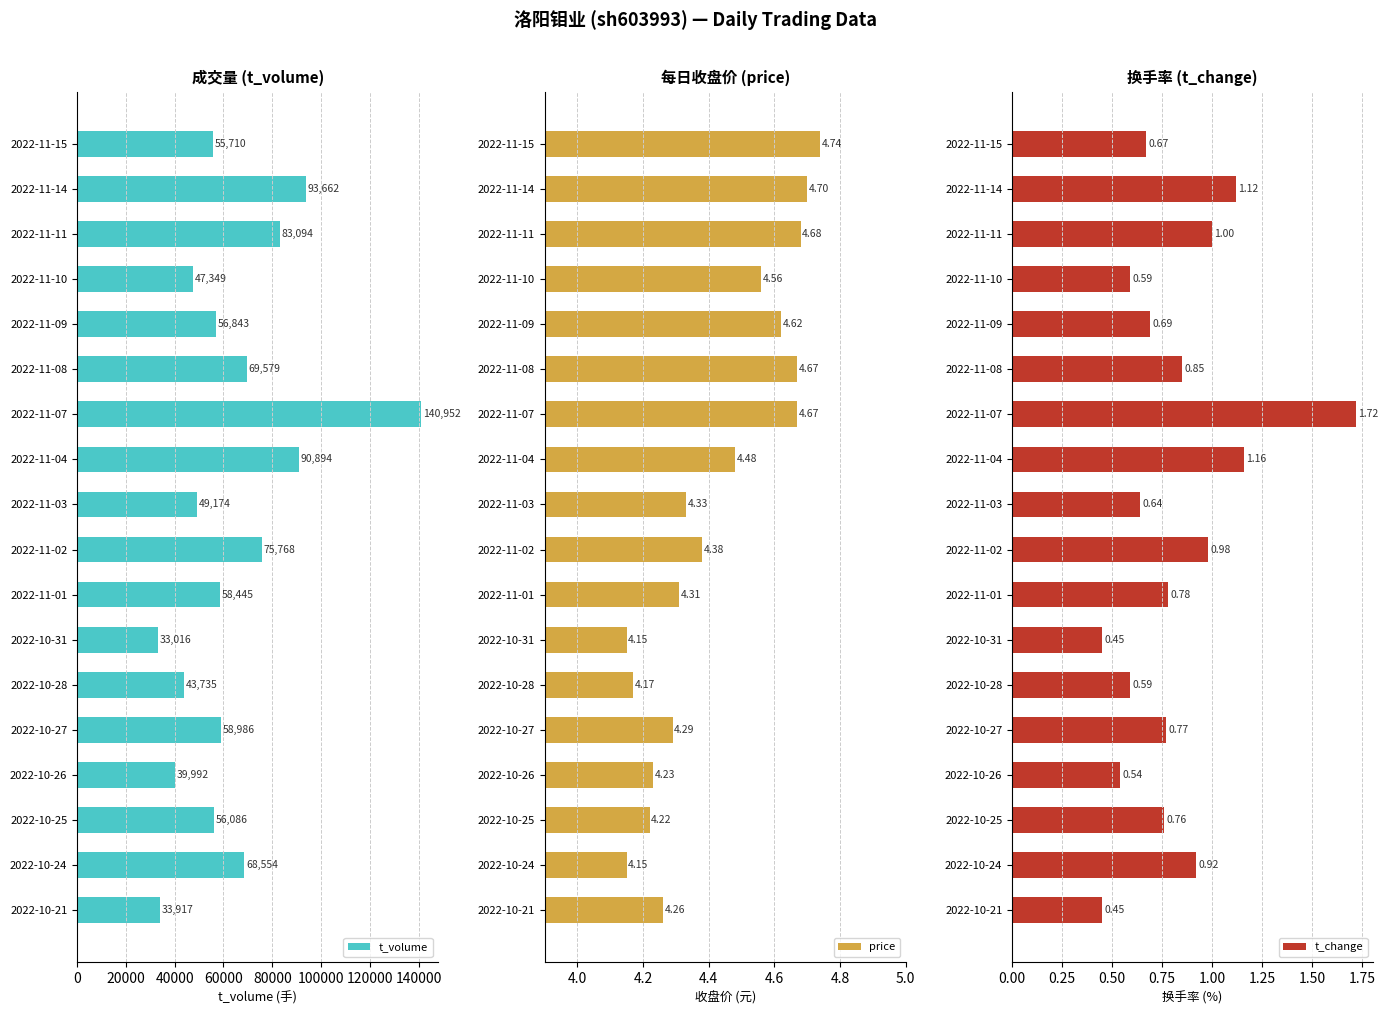

The t_volume series shows 47349 at 2022-11-10. True or false?

True